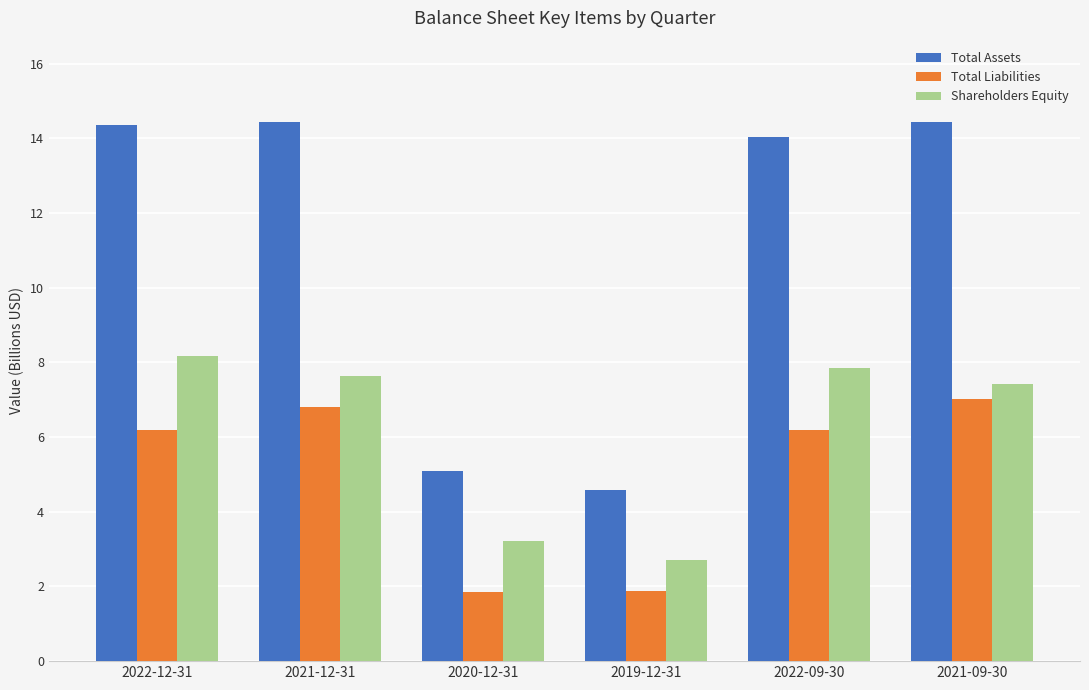

Reading left to right, list all the values displayed in this chart.

Total Assets: 2022-12-31=14.4	2021-12-31=14.4	2020-12-31=5.1	2019-12-31=4.6	2022-09-30=14.0	2021-09-30=14.4
Total Liabilities: 2022-12-31=6.2	2021-12-31=6.8	2020-12-31=1.9	2019-12-31=1.9	2022-09-30=6.2	2021-09-30=7.0
Shareholders Equity: 2022-12-31=8.2	2021-12-31=7.6	2020-12-31=3.2	2019-12-31=2.7	2022-09-30=7.9	2021-09-30=7.4